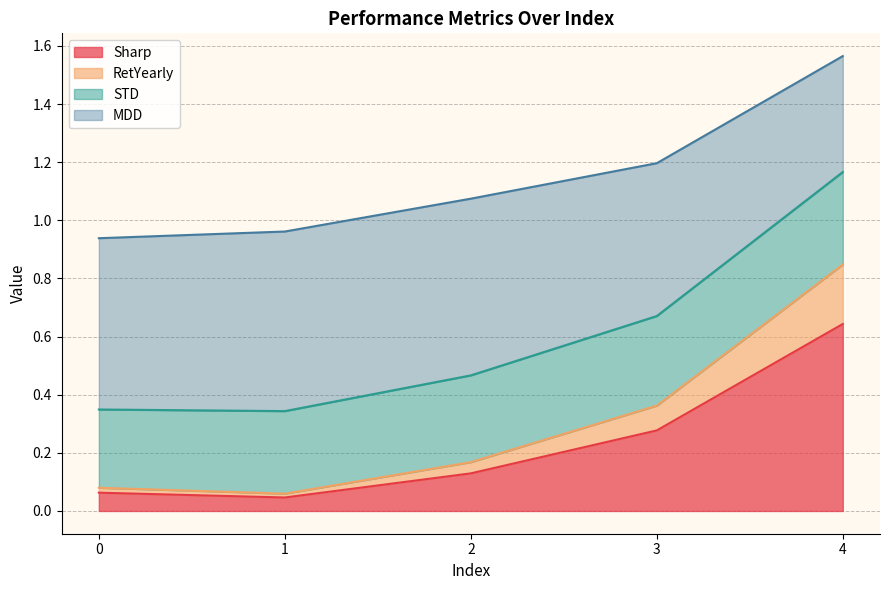

Which category has the lowest value in the Sharp series?

1